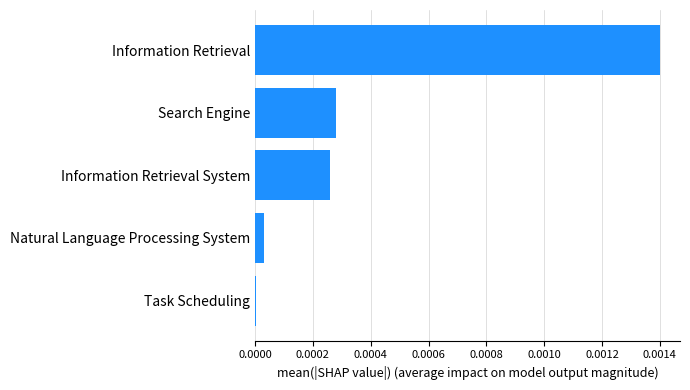

The value at Natural Language Processing System is 0.0. True or false?

True